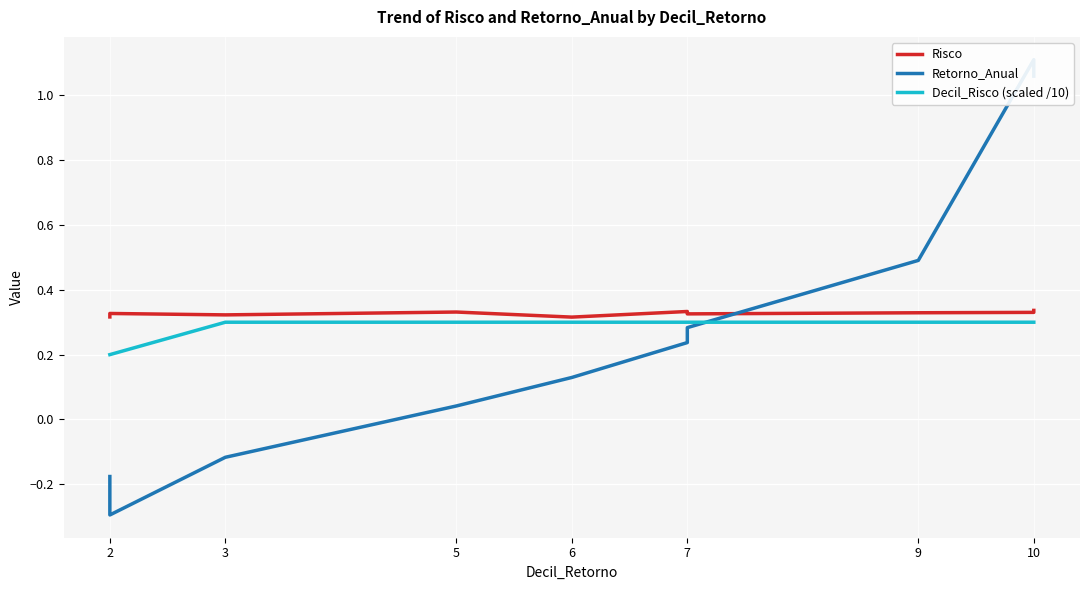

What are all the series names shown in the legend?

Risco, Retorno_Anual, Decil_Risco (scaled /10)